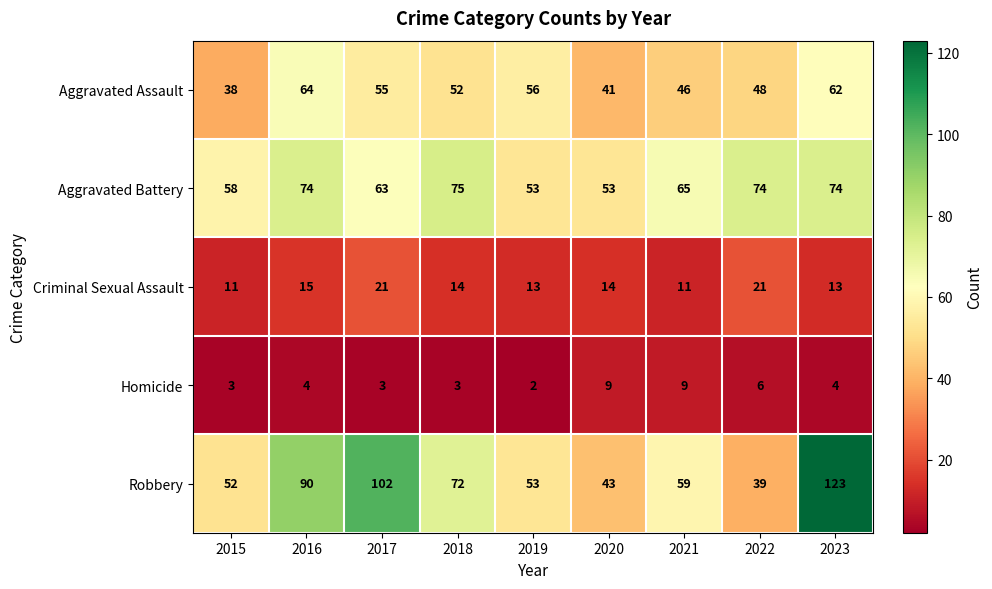

At which label does Criminal Sexual Assault first exceed 14?

2016